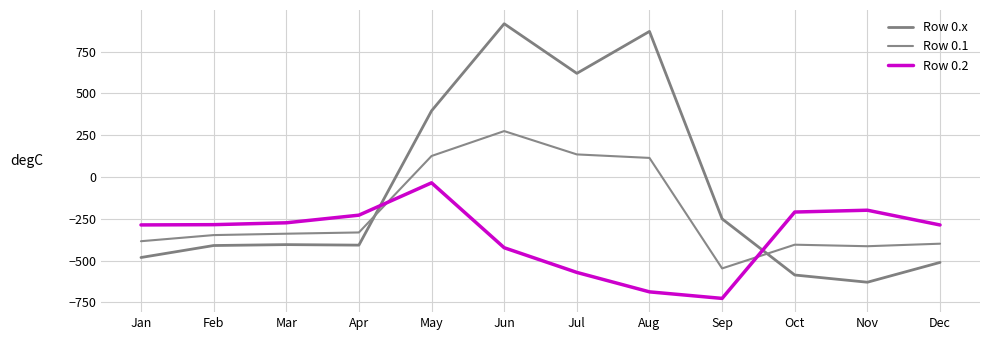

What is the value of the Row 0.2 point at the 6th from the left?

-423.5